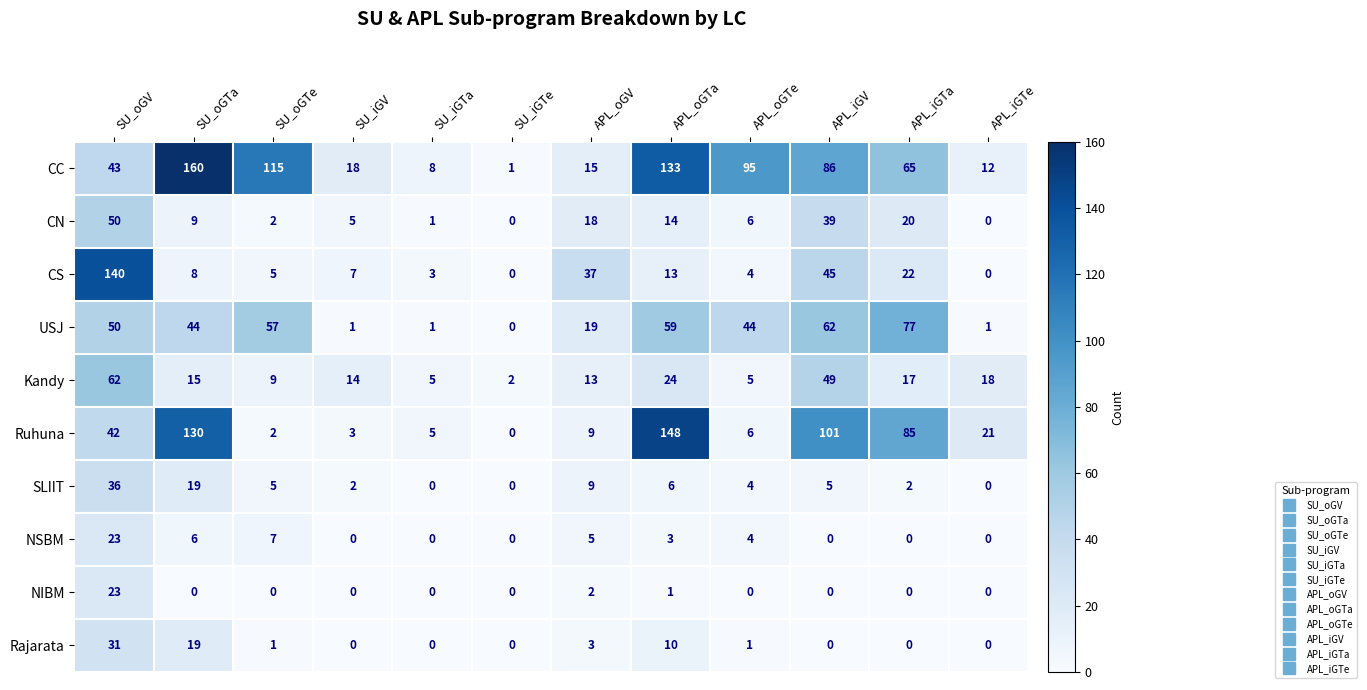

How many positive values does the Ruhuna series have?

11